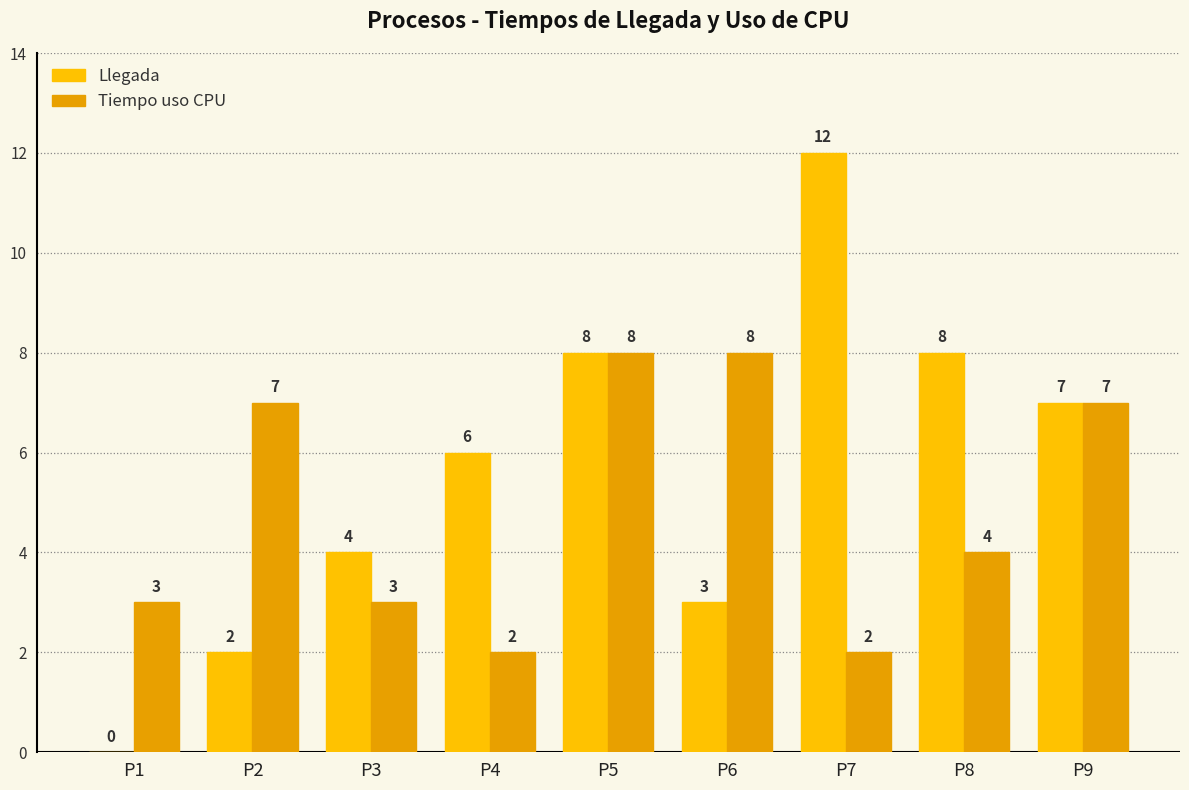

How many positive values does the Llegada series have?

8